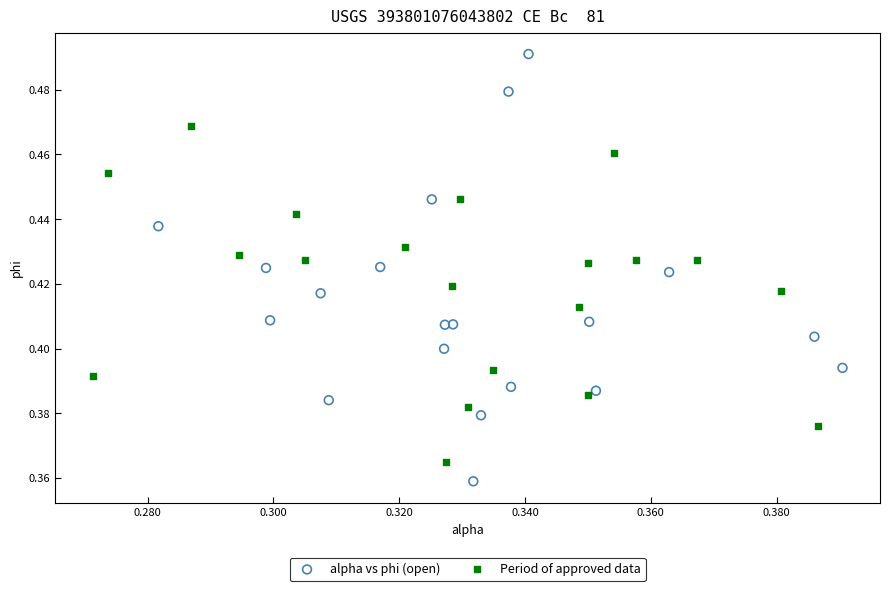

Which series reaches the maximum Y coordinate?

alpha vs phi (open)